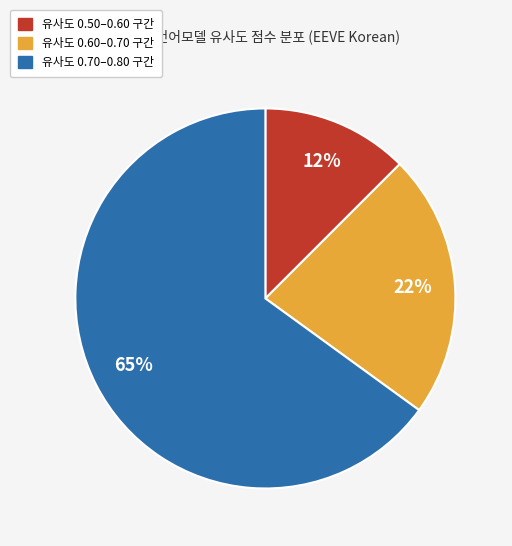

The 유사도 0.60–0.70 구간 slice represents 32% of the pie. True or false?

False